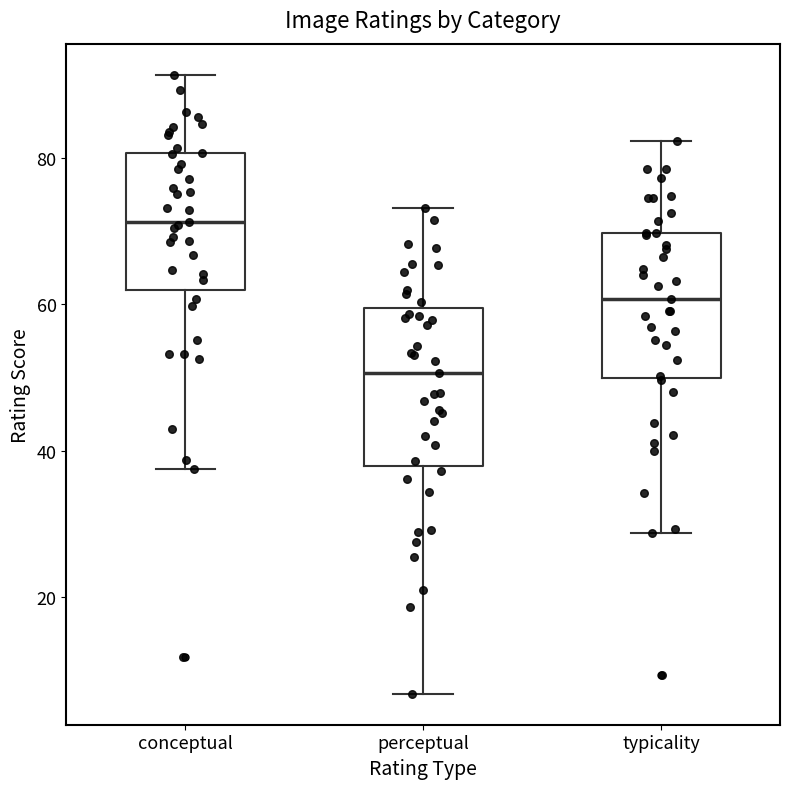

Reading left to right, transcribe this box plot: for each box, give where its median line is, the range the box spans, and where its two whiskers end, as read against the y-axis. The values are not printed on the chart, so give them approximately, as read against the axis.

conceptual: median 72, box 62 to 80, whiskers 38 to 92
perceptual: median 50, box 38 to 60, whiskers 6 to 74
typicality: median 60, box 50 to 70, whiskers 28 to 82